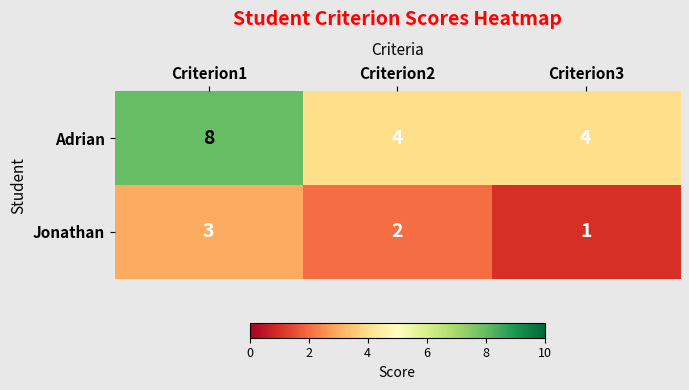

Which series has the widest spread of values?

Adrian